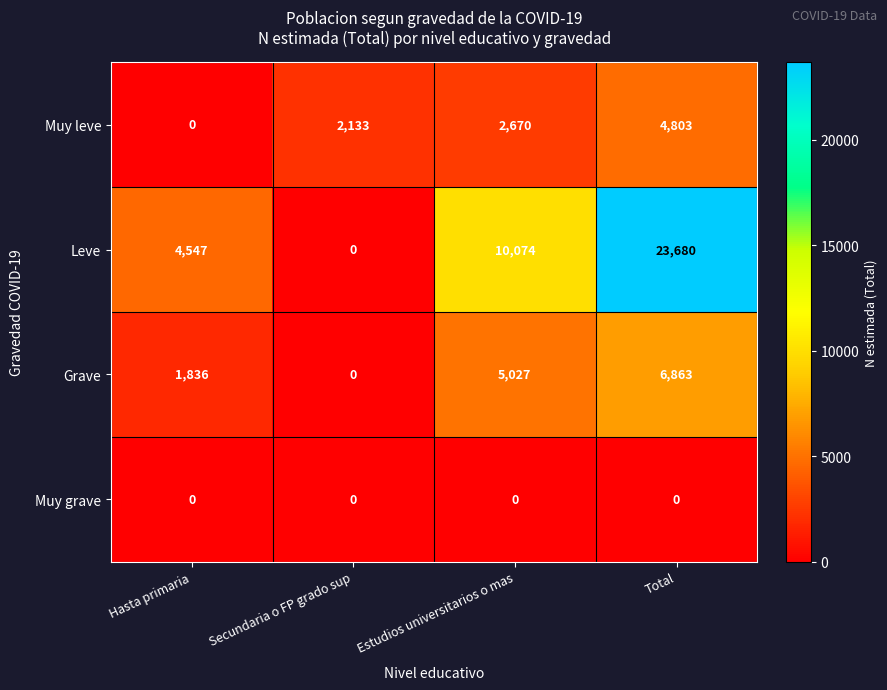

Reading right to left, list all the values displayed in this chart.

Muy leve: 4803	2670	2133	0
Leve: 23680	10074	0	4547
Grave: 6863	5027	0	1836
Muy grave: 0	0	0	0